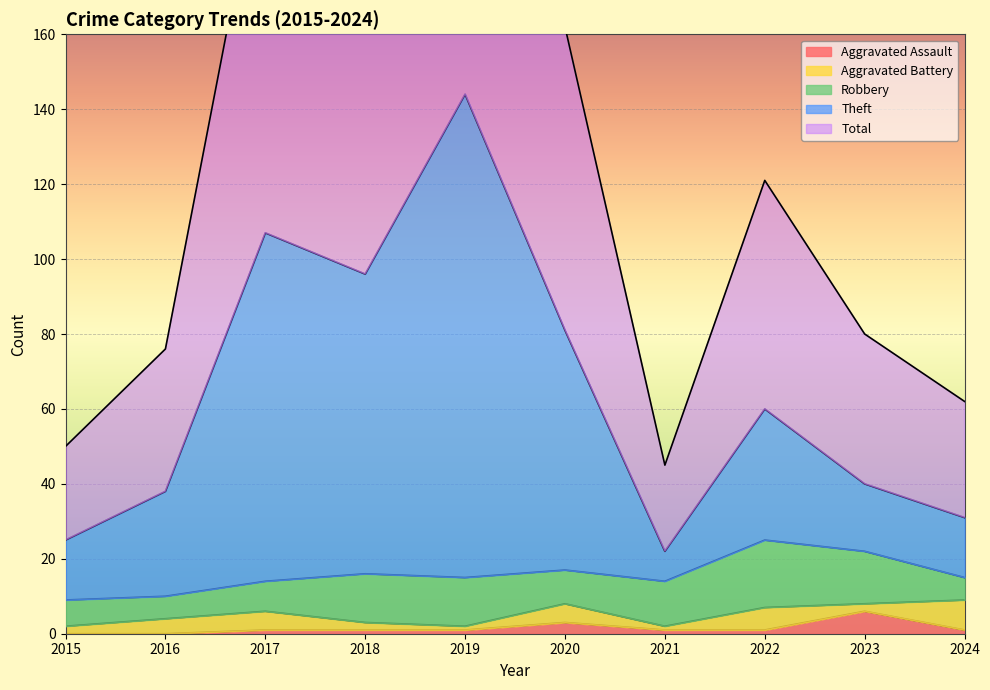

What is the value of the Theft point at the 1st from the left?

25